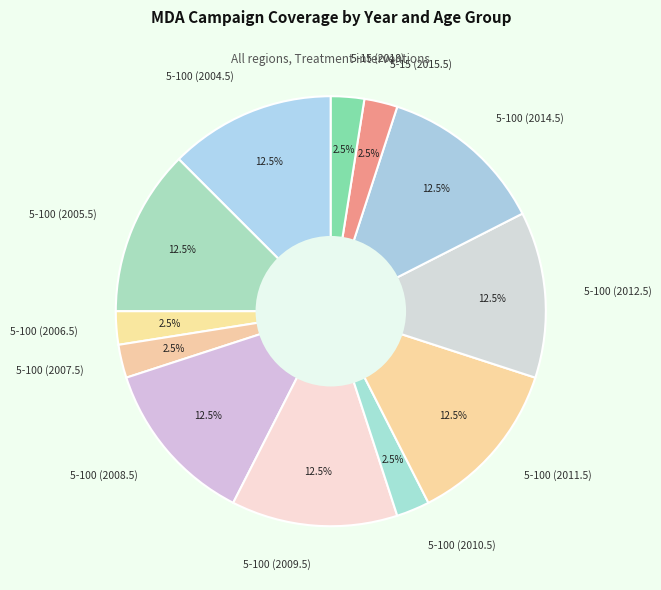

To the nearest percent, what is the difference between the largest and smallest slice percentages?

10%